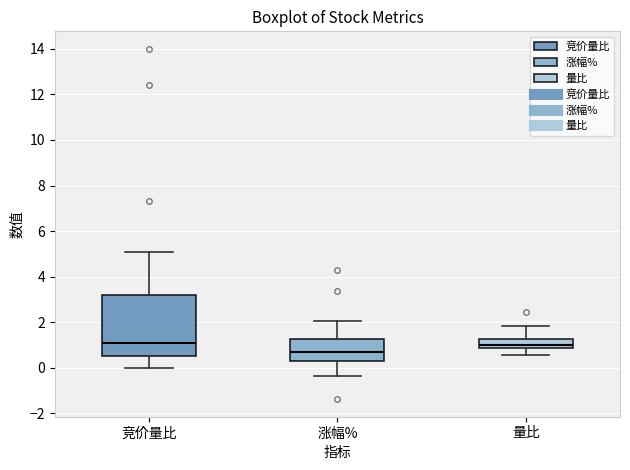

Reading left to right, read every box against the y-axis: the position of its median line, the range the box covers, and the ends of its whiskers. The values are not printed on the chart, so give them approximately, as read against the axis.

竞价量比: median 1.2, box 0.6 to 3.2, whiskers 0.0 to 5.2
涨幅%: median 0.8, box 0.4 to 1.2, whiskers -0.4 to 2.0
量比: median 1.0, box 0.8 to 1.2, whiskers 0.6 to 1.8